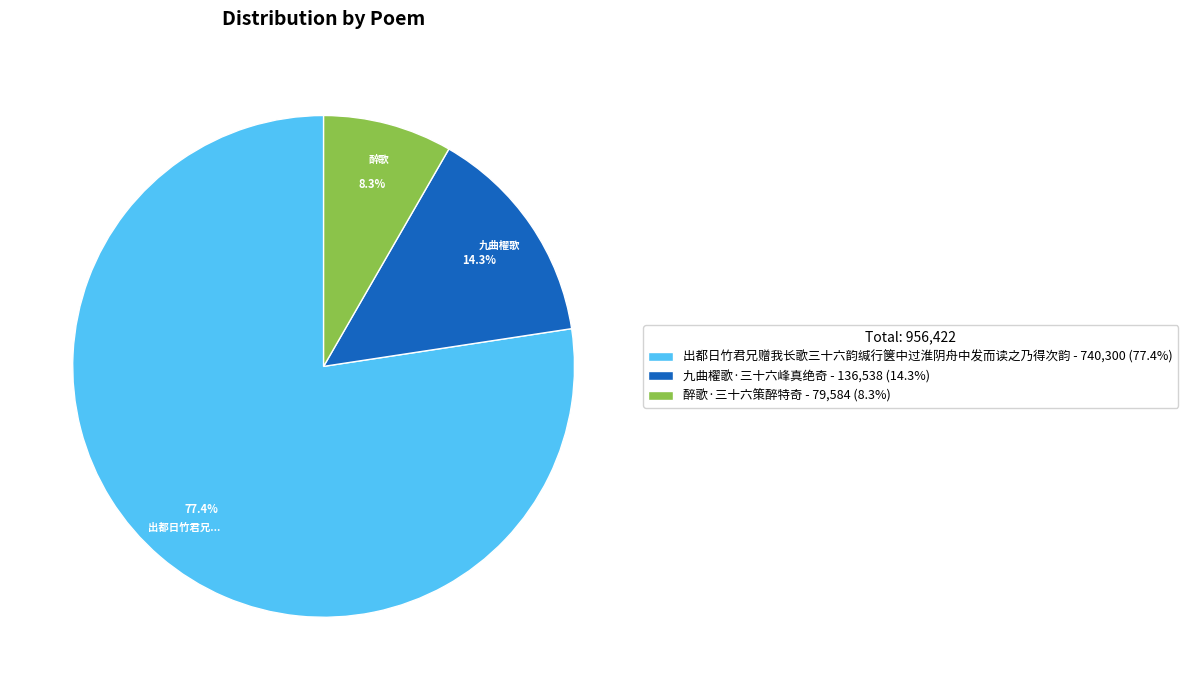

To the nearest percent, what portion does 醉歌·三十六策醉特奇 represent?

8%